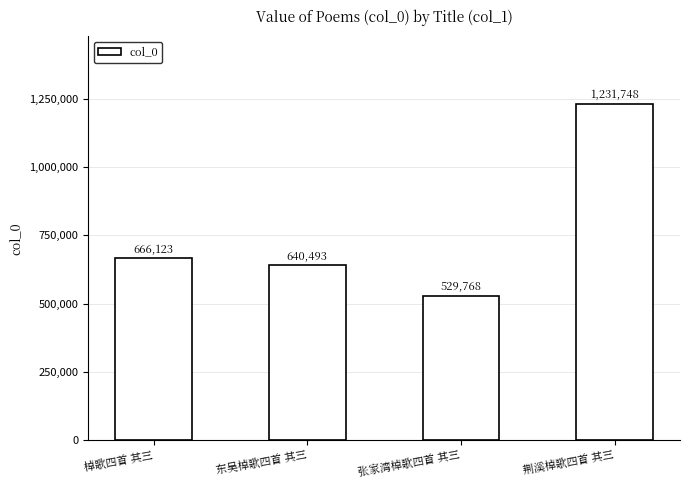

Reading left to right, list all the values displayed in this chart.

666123	640493	529768	1231748